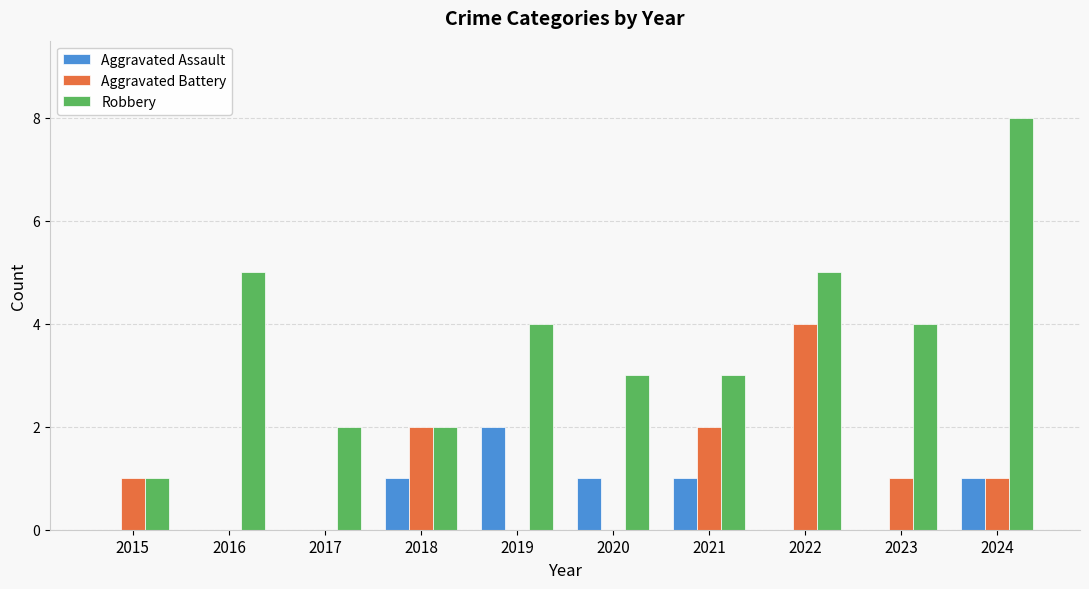

Reading left to right, list all the values displayed in this chart.

Aggravated Assault: 0	0	0	1	2	1	1	0	0	1
Aggravated Battery: 1	0	0	2	0	0	2	4	1	1
Robbery: 1	5	2	2	4	3	3	5	4	8